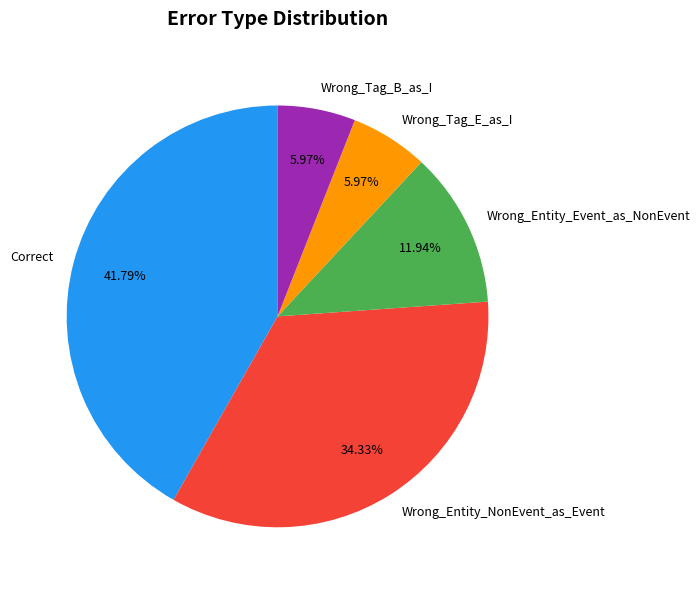

Is Wrong_Tag_E_as_I the majority of the pie?

No